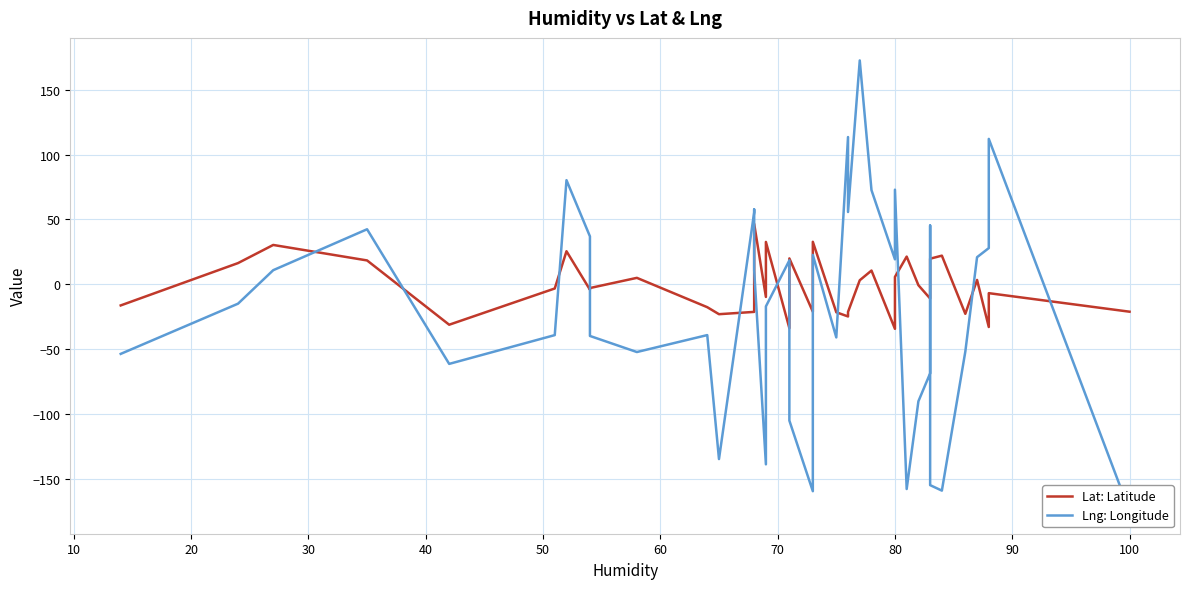

What is the difference between the second highest and second lowest values in the Lng: Longitude series?

273.4